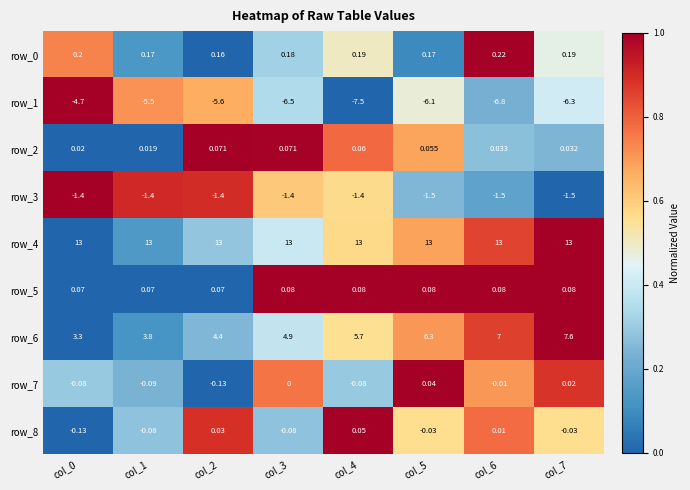

Is it true that row_5 equals 0.5 at col_6?

False